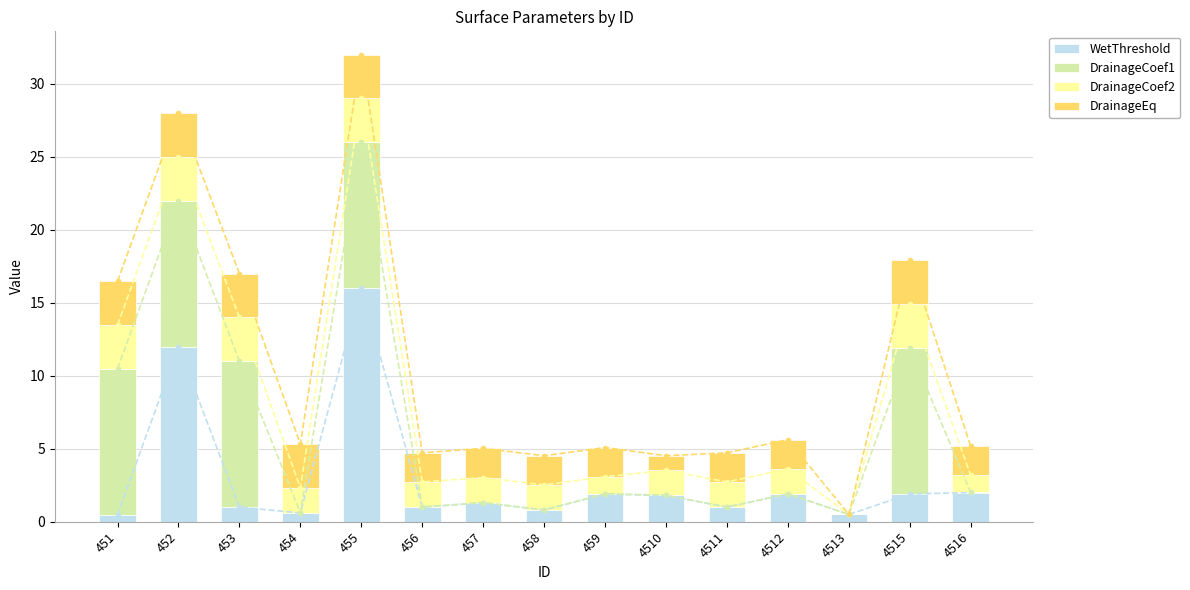

Which category has the lowest value in the DrainageCoef2 series?

4513